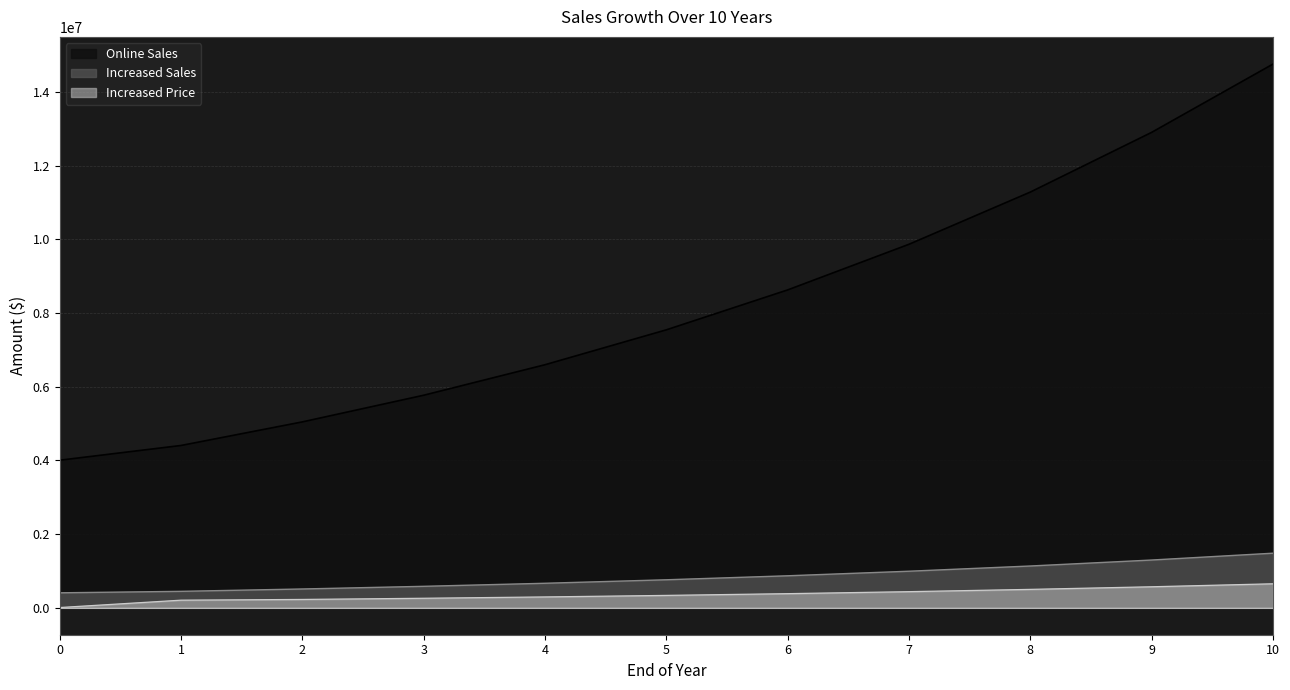

What is the sum of the Increased Sales values at 3 and 10?

2051954.4